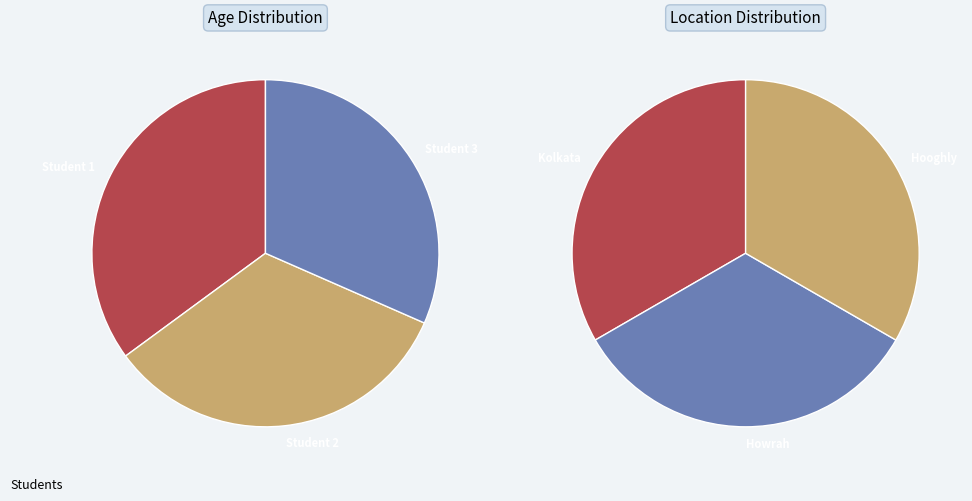

What is the ratio of the value at Student 1 to the value at Student 2?

1.1